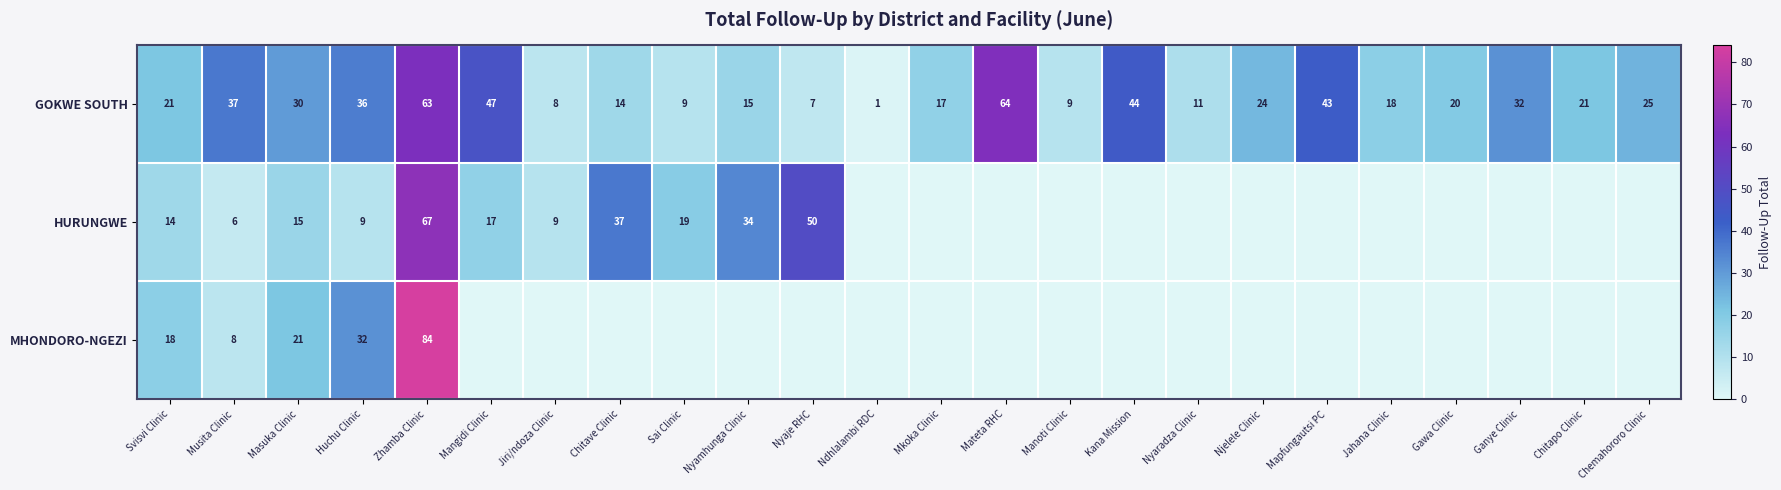

What is the difference between the second highest and minimum values in the GOKWE SOUTH series?

62